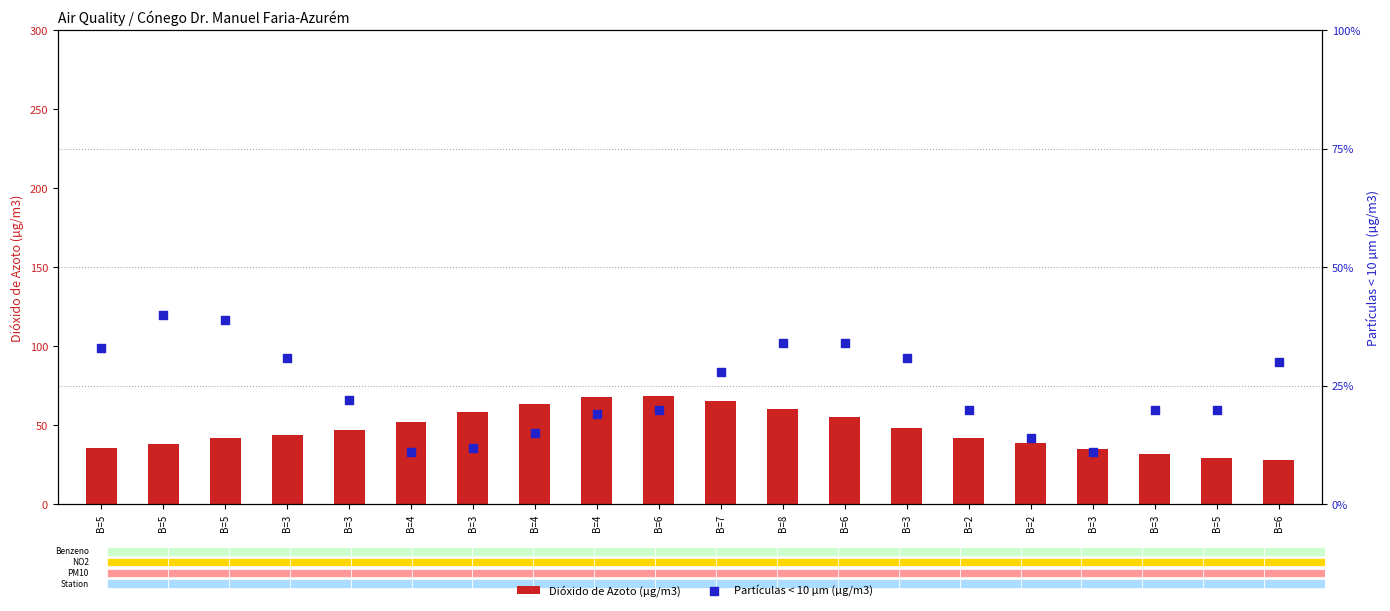

Which series contains the lowest Y value?

Partículas < 10 µm (µg/m3)